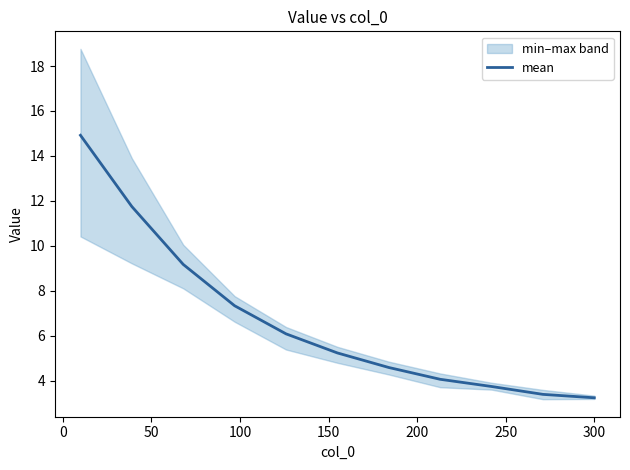

What is the maximum value for mean?

14.9